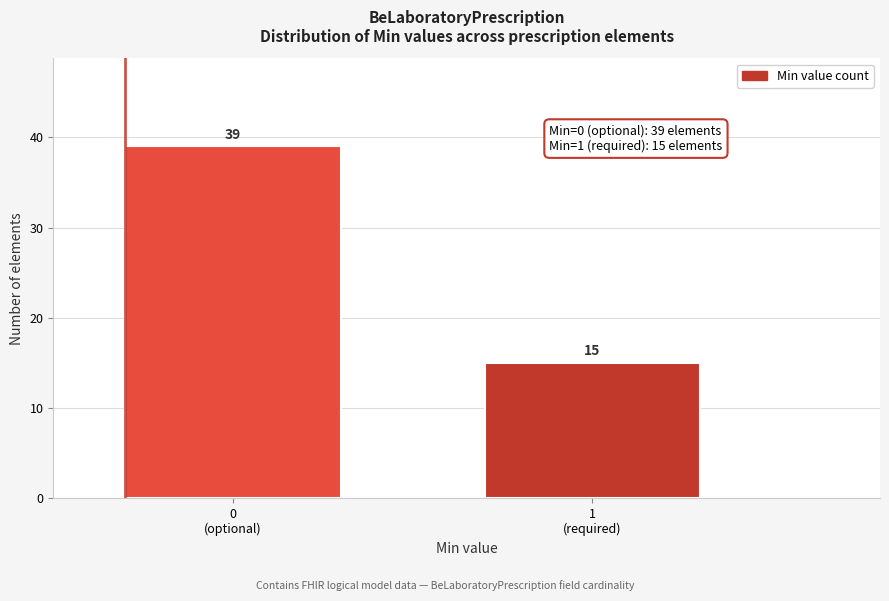

Reading left to right, list all the values displayed in this chart.

39	15